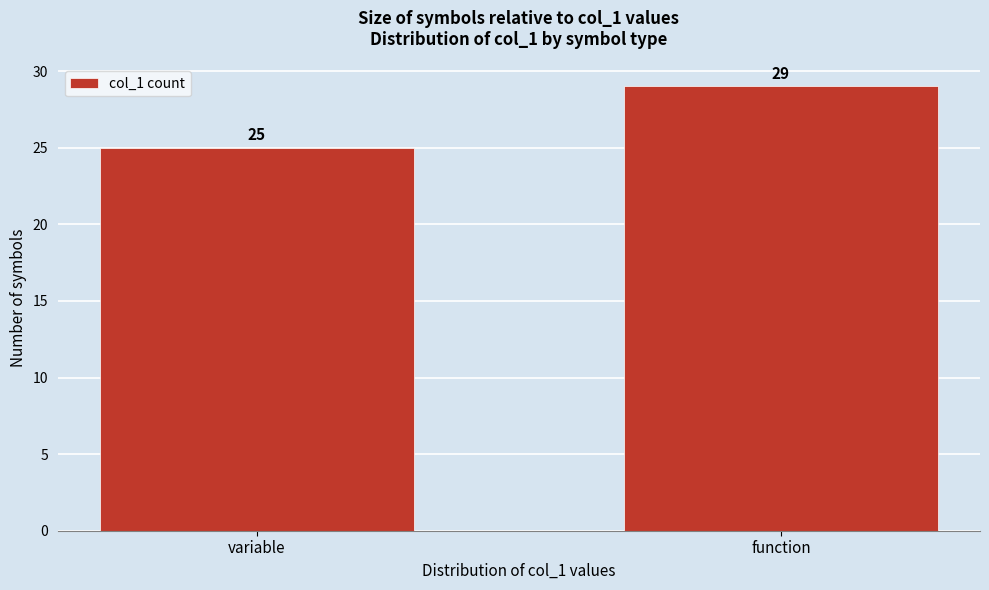

Reading left to right, transcribe all the data shown in this chart.

variable=25	function=29